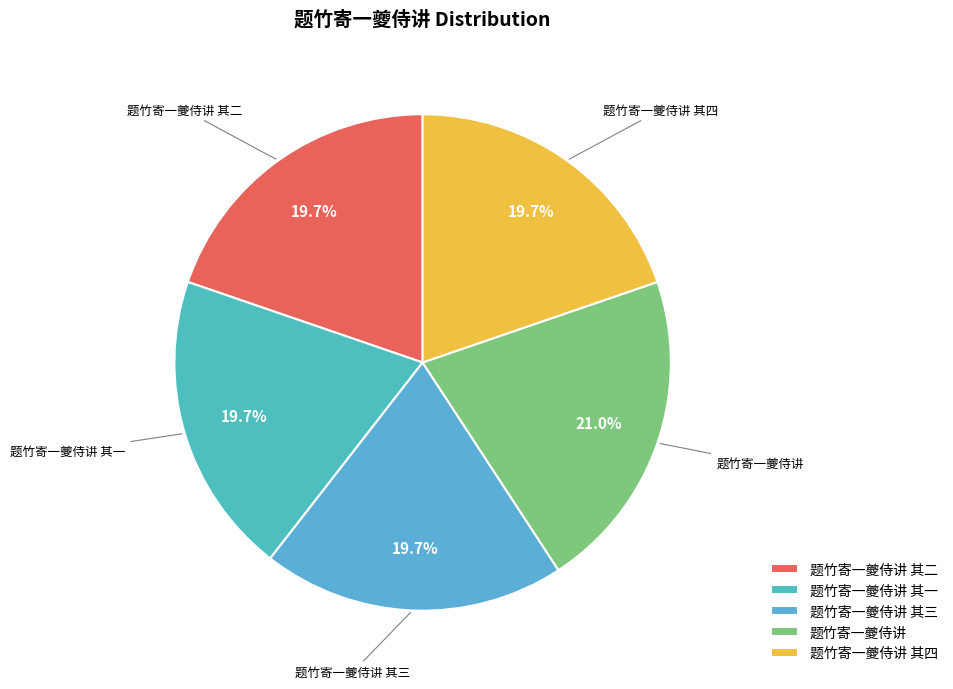

The 题竹寄一夔侍讲 其一 slice represents 20% of the pie. True or false?

True